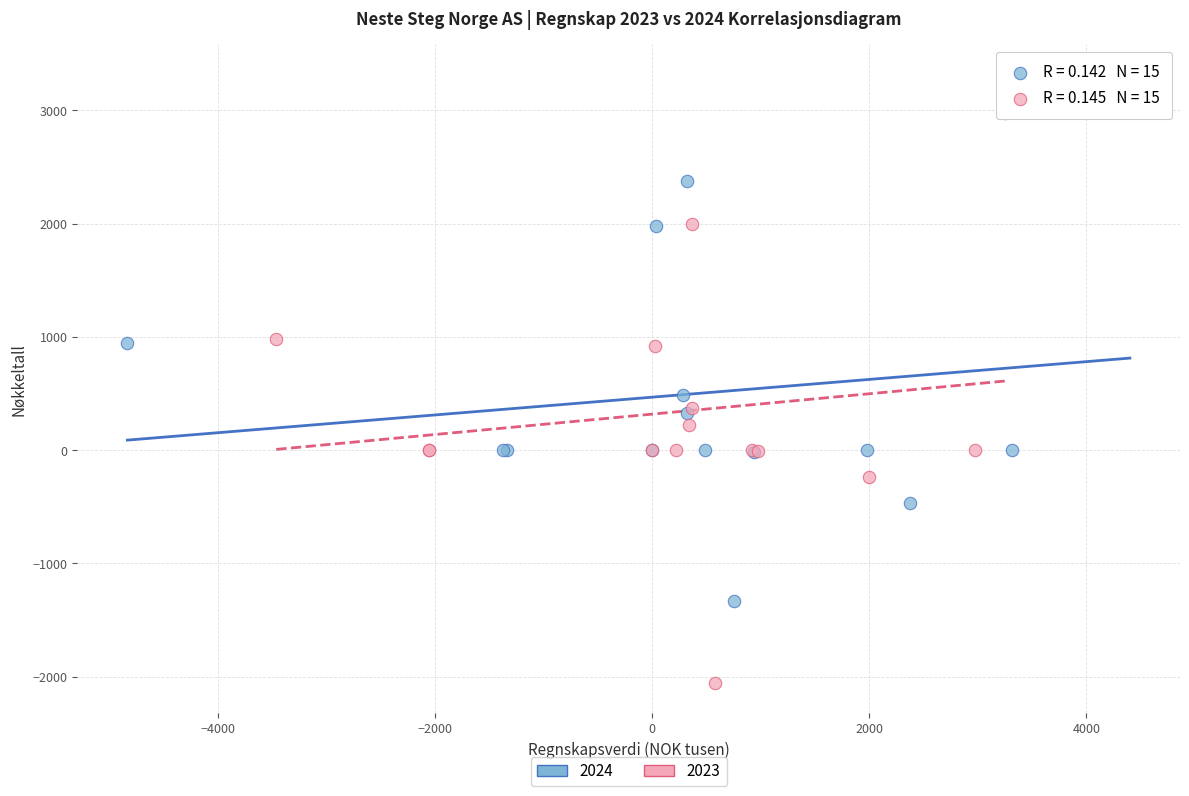

Which series has the widest spread of Y values?

2023